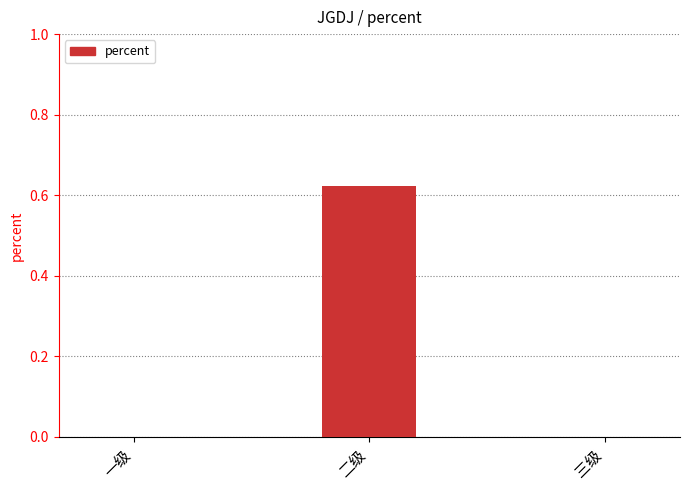

Which category has the highest value across all series?

二级